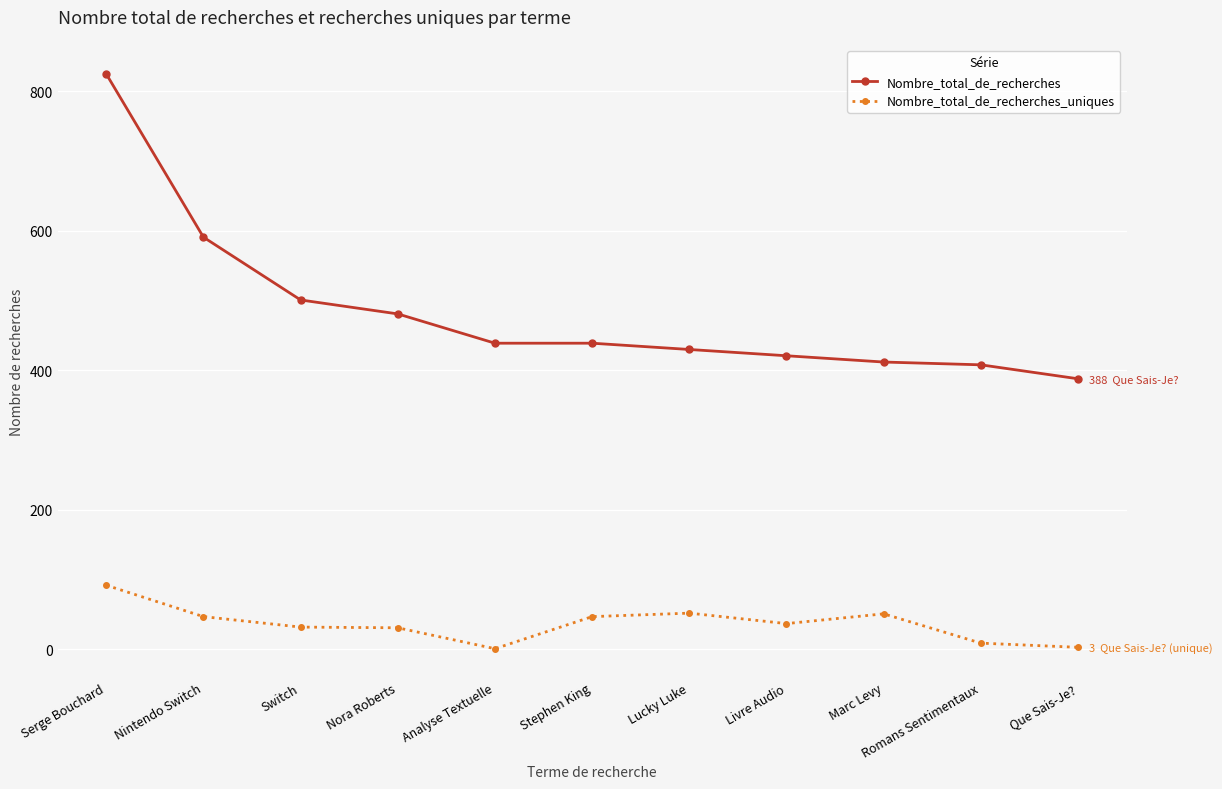

Where is Nombre_total_de_recherches nearest to the value 606?

Nintendo Switch